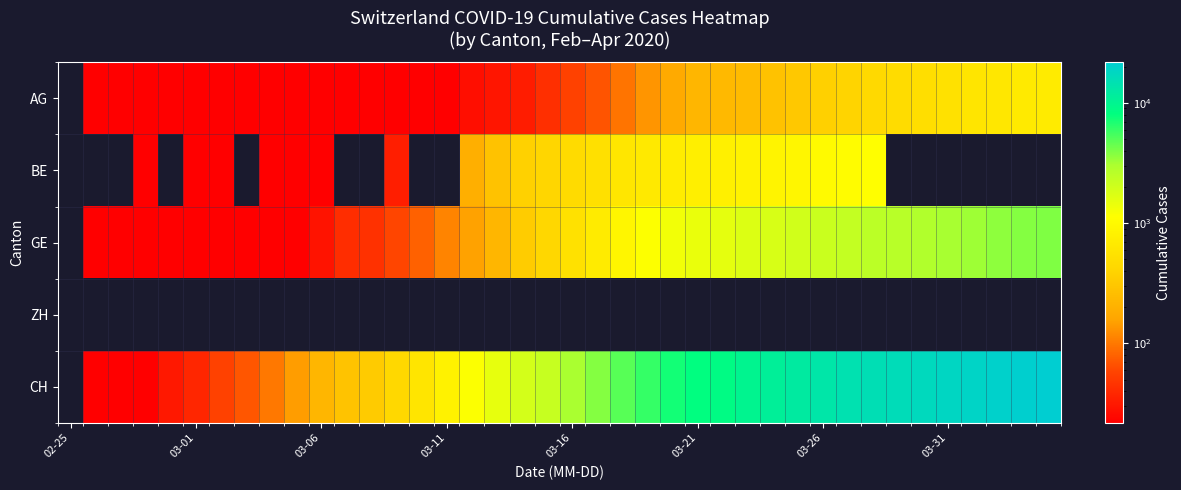

Which series has the largest range (max minus min)?

CH